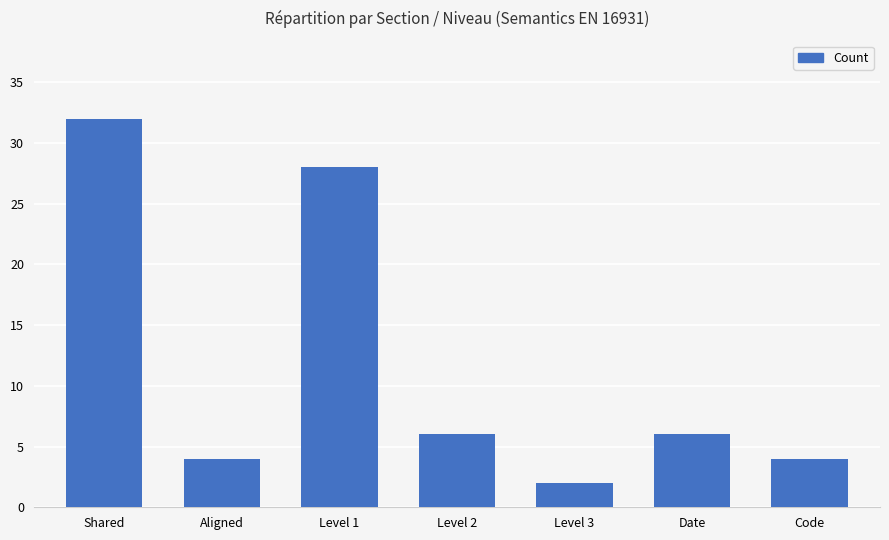

What is the value of the 3rd bar from the left?

28